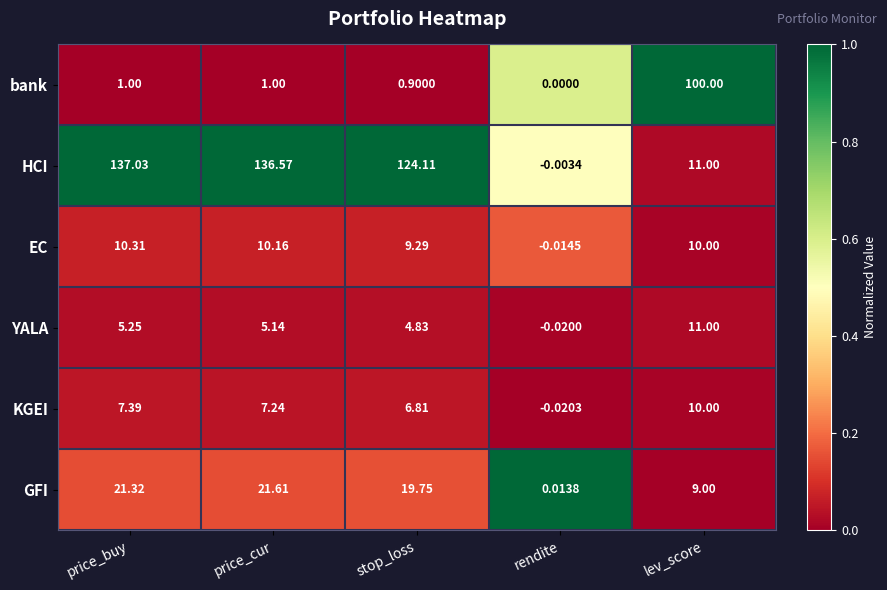

Between stop_loss and rendite, which series saw the biggest shift?

HCI